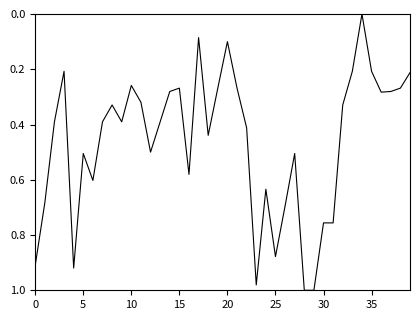

Is this an area chart (filled region under the line)?

No